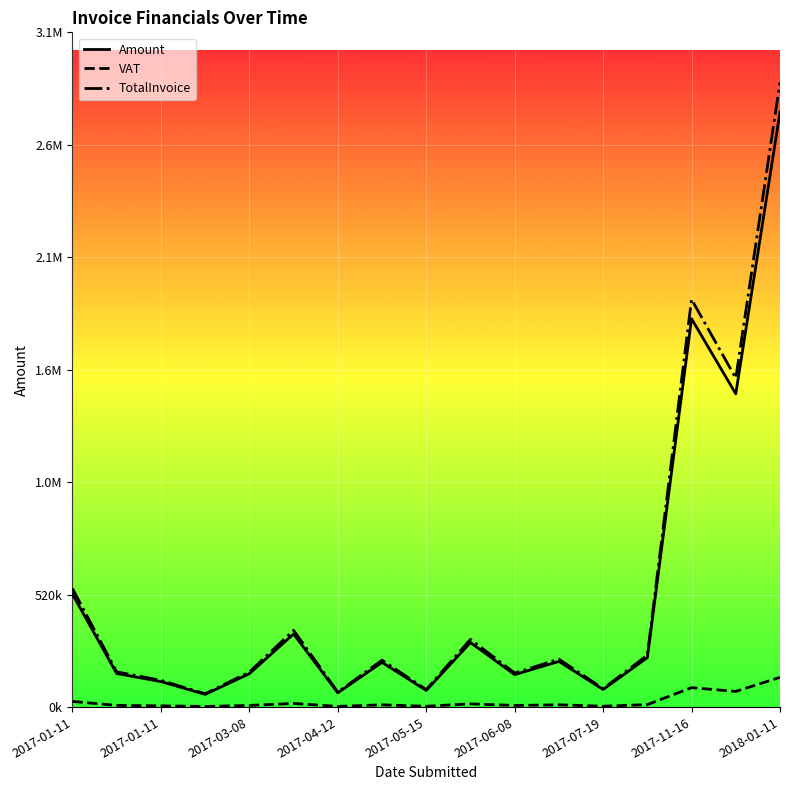

True or false: TotalInvoice has more than 1 interior local peaks.

True